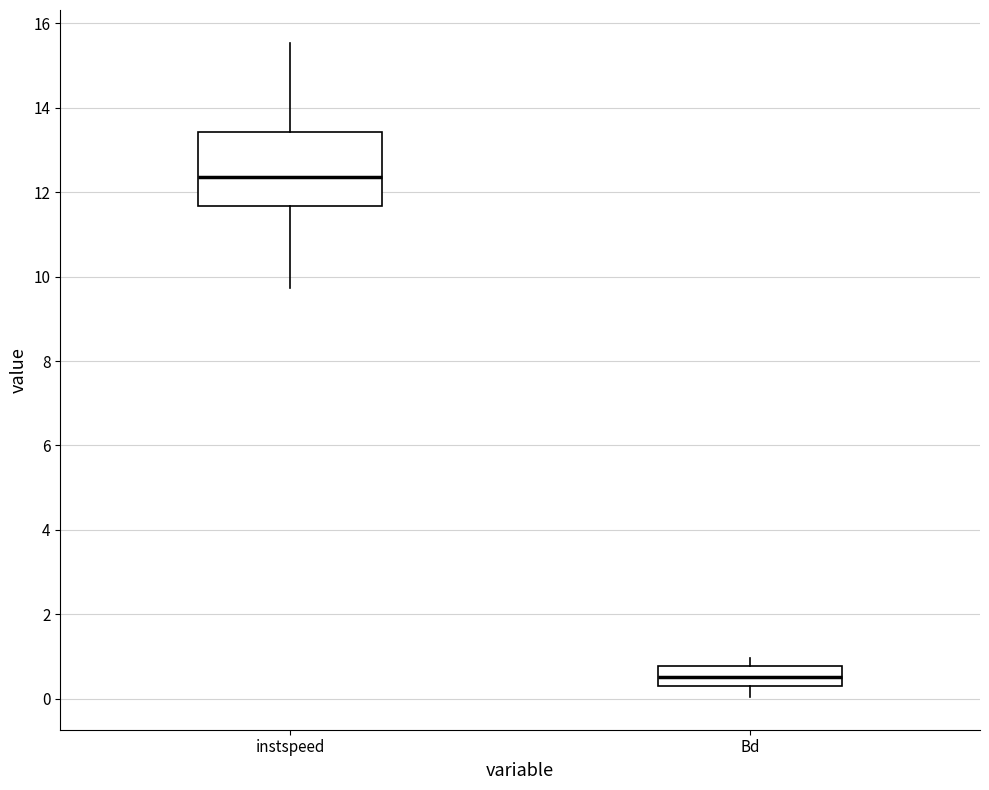

Where does the lower whisker of the box for instspeed end on the y-axis? The values are not printed on the chart, so give them approximately, as read against the axis.

9.8